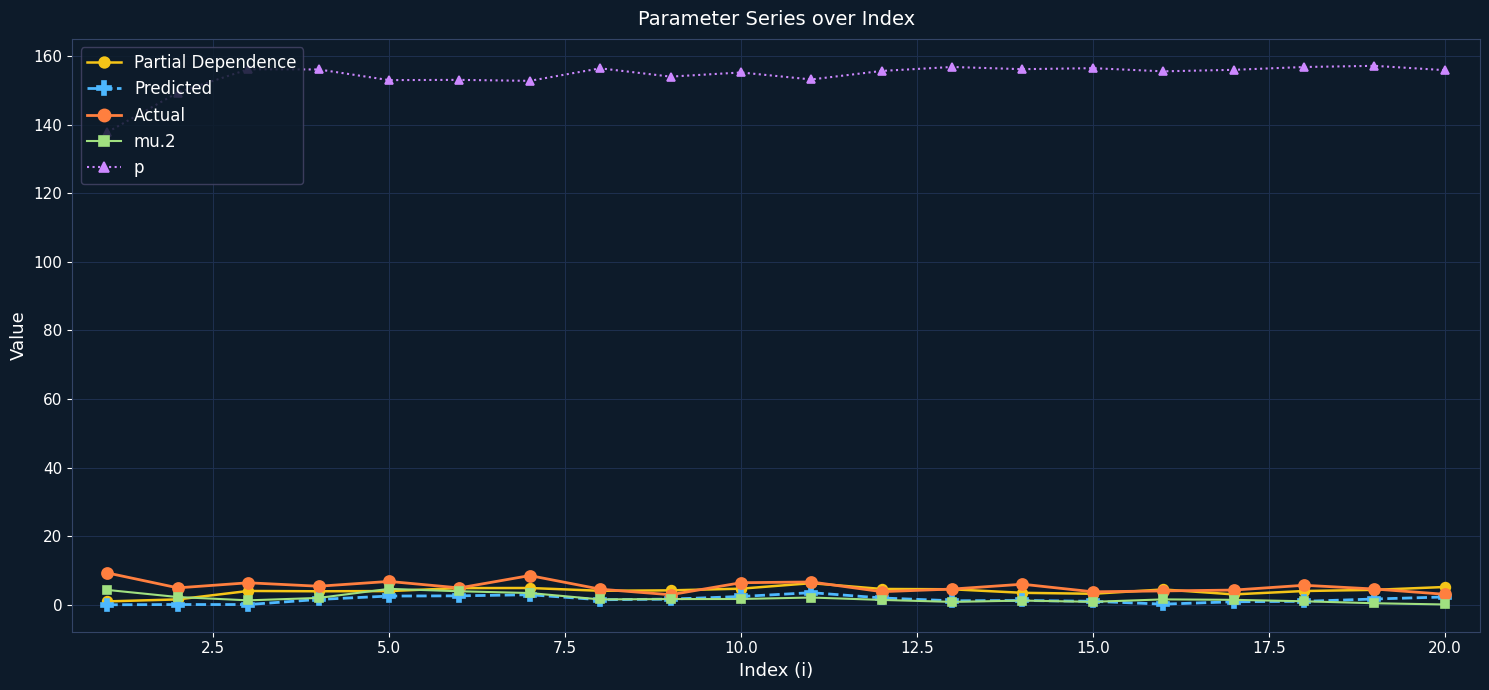

True or false: Actual has more than 1 interior local peaks.

True